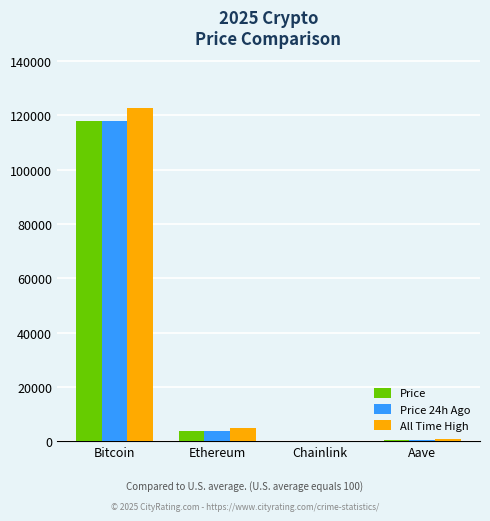

Between Ethereum and Chainlink, which series saw the biggest shift?

All Time High